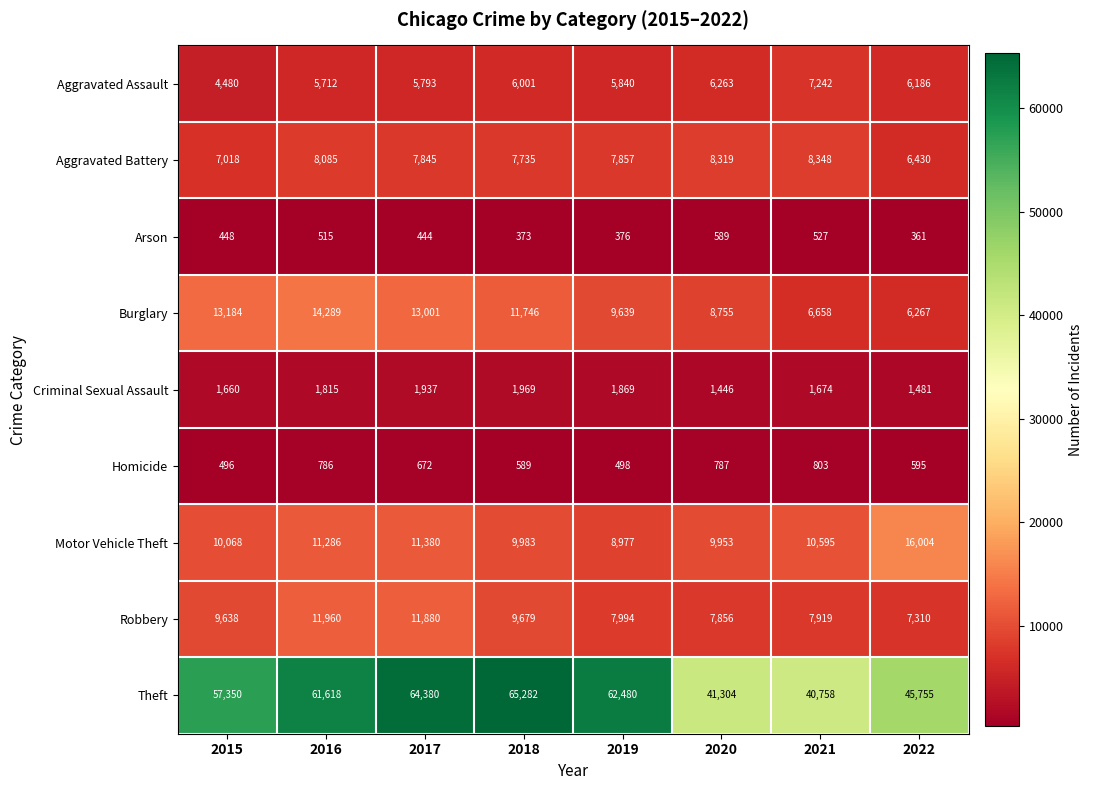

Where is Homicide nearest to the value 649?

2017